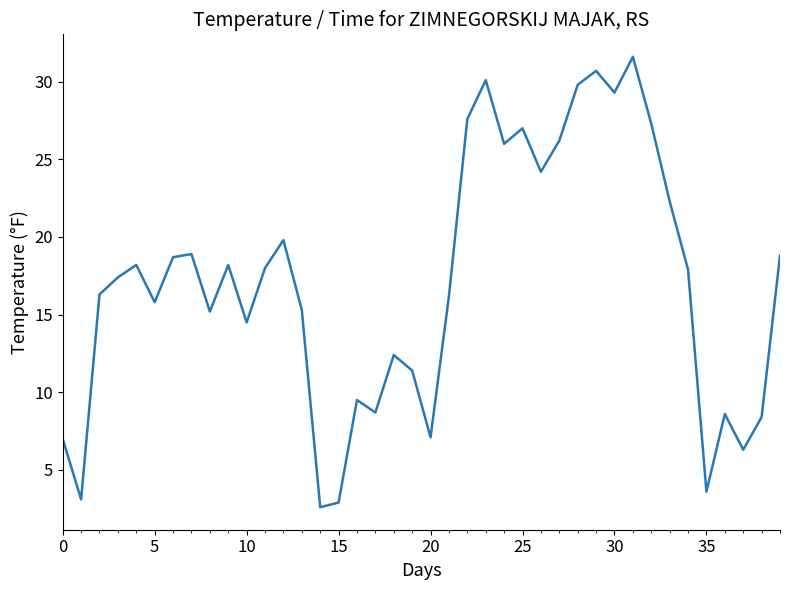

True or false: there are more than 0 points higher than both neighbors.

True